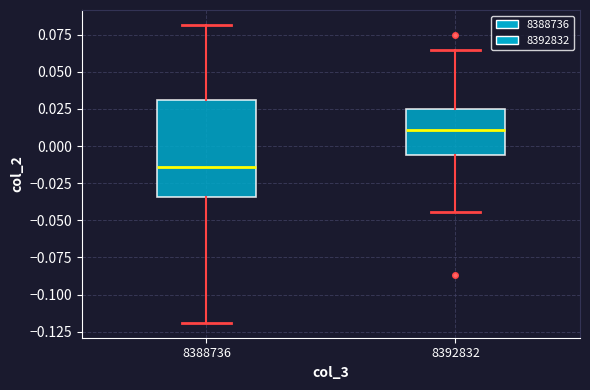

Comparing the boxes themselves (not the whiskers), which one is the tallest?

8388736